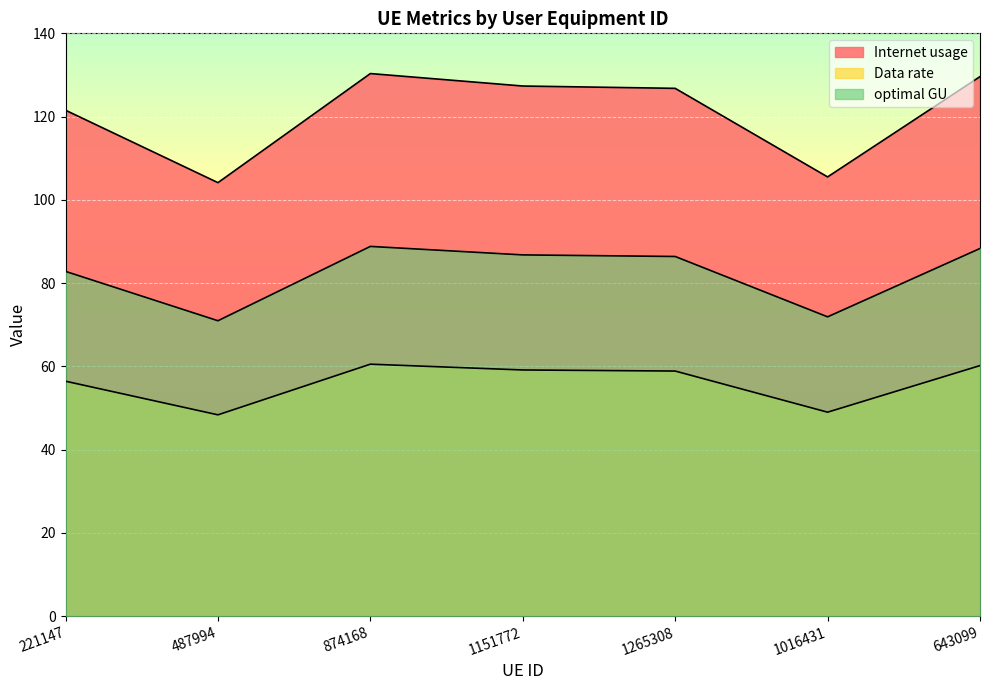

What is the total value across all series at 643099?

278.1